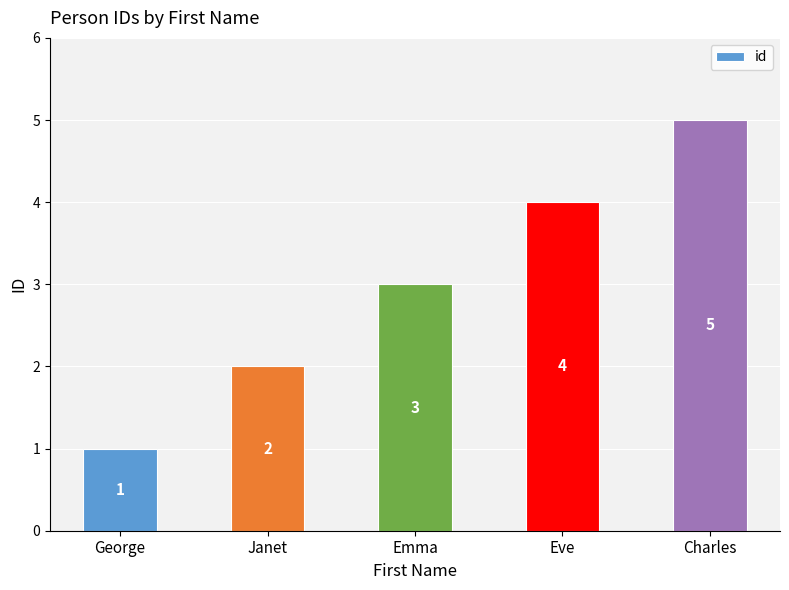

Reading right to left, what are all the values shown in this chart?

5	4	3	2	1